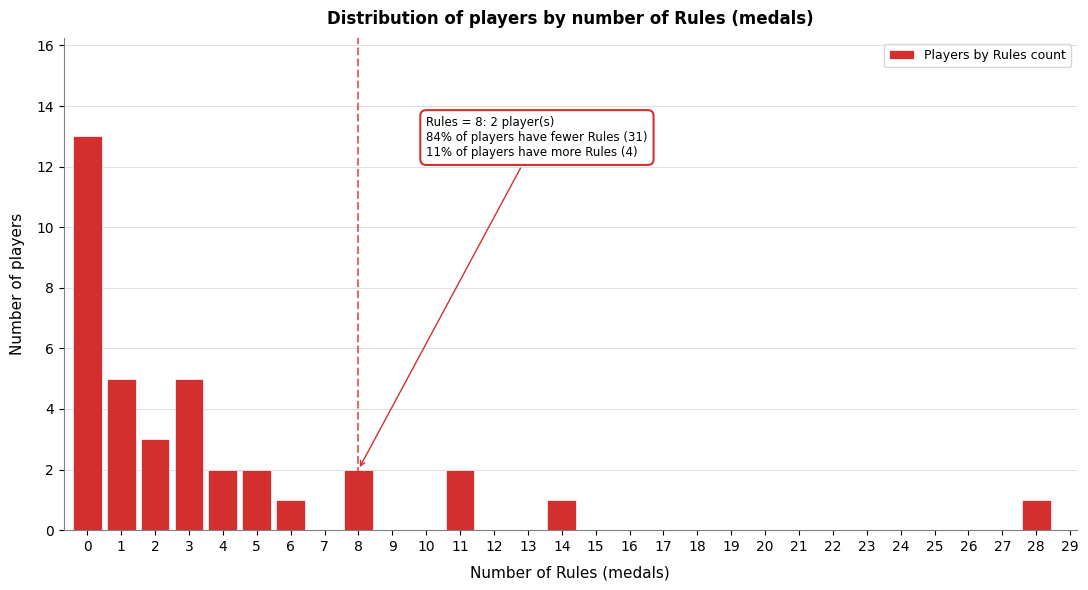

Reading left to right, transcribe all the data shown in this chart.

0=13	1=5	2=3	3=5	4=2	5=2	6=1	7=0	8=2	9=0	10=0	11=2	12=0	13=0	14=1	15=0	16=0	17=0	18=0	19=0	20=0	21=0	22=0	23=0	24=0	25=0	26=0	27=0	28=1